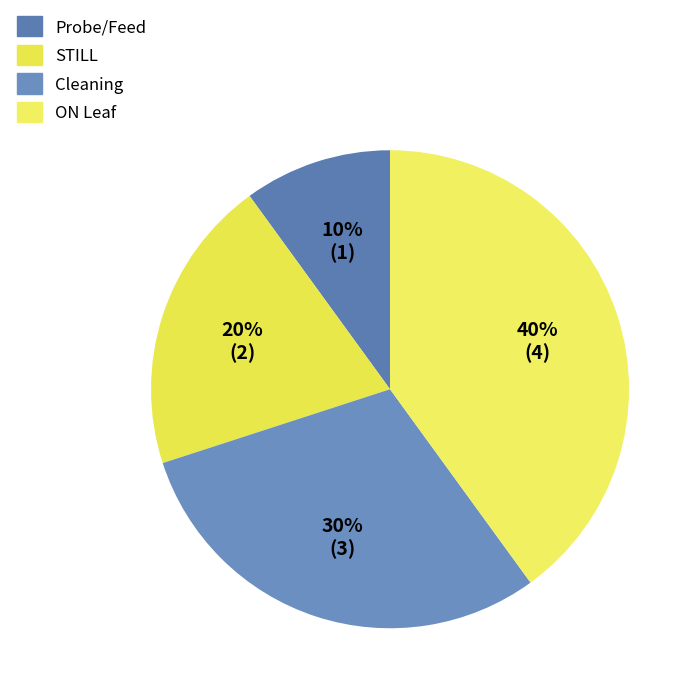

Is it true that Cleaning is 30% of the pie?

True